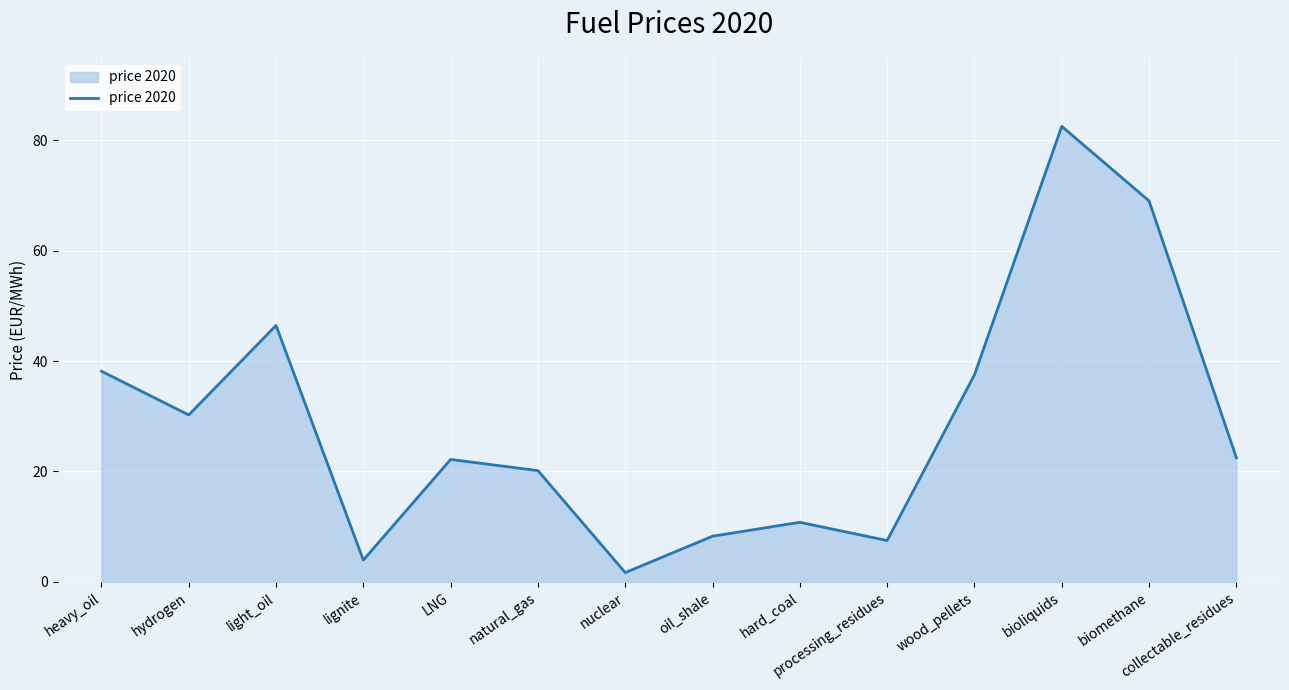

Does the chart display data point markers on the line(s)?

No